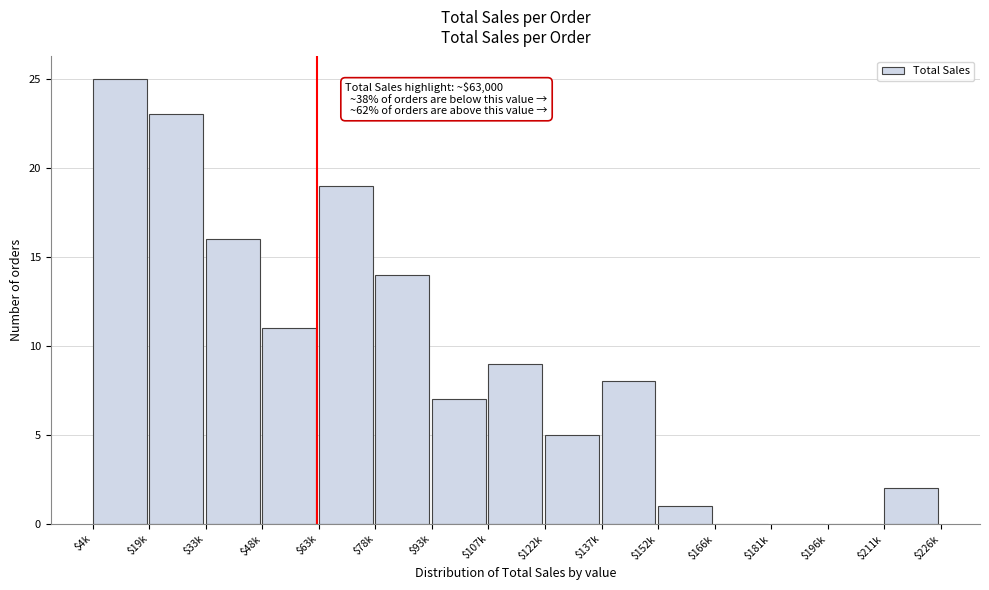

What is the greatest value displayed?

25